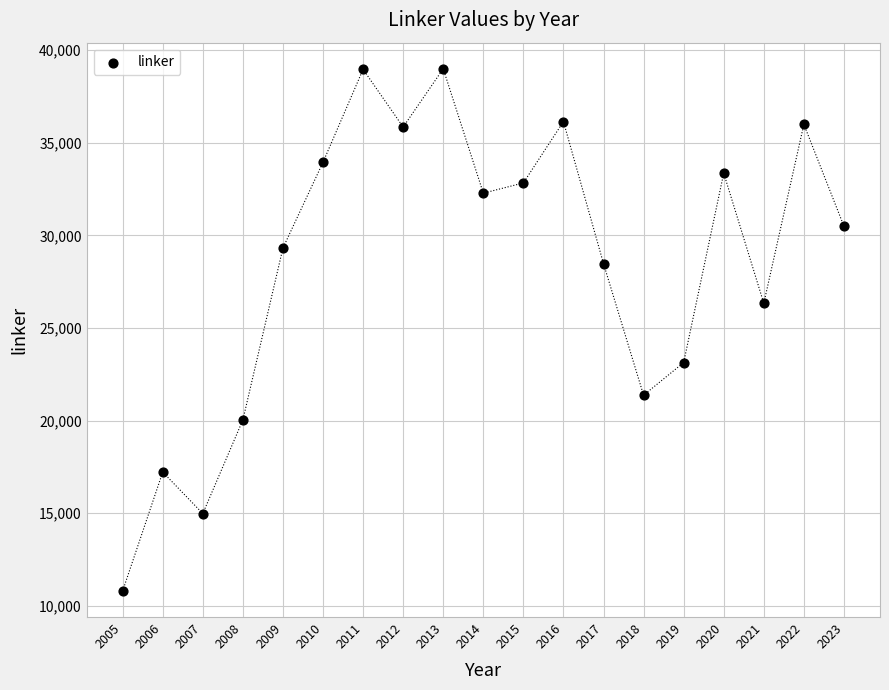

What Y value in the scatter plot is closest to 24902?

26338.1